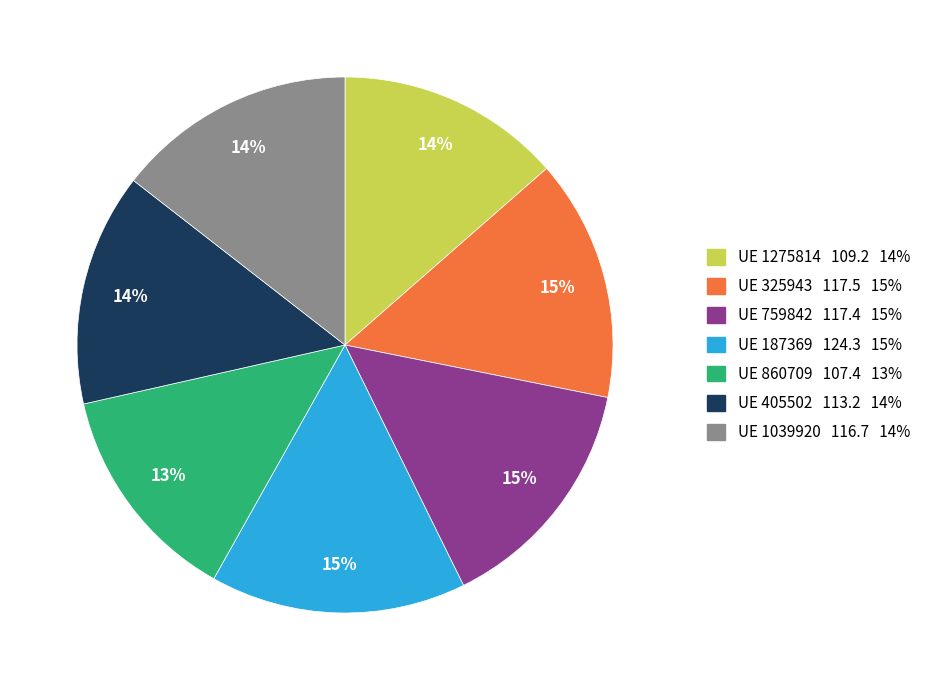

Combined, do UE 405502 113.2 14% and UE 1275814 109.2 14% account for over 50%?

No